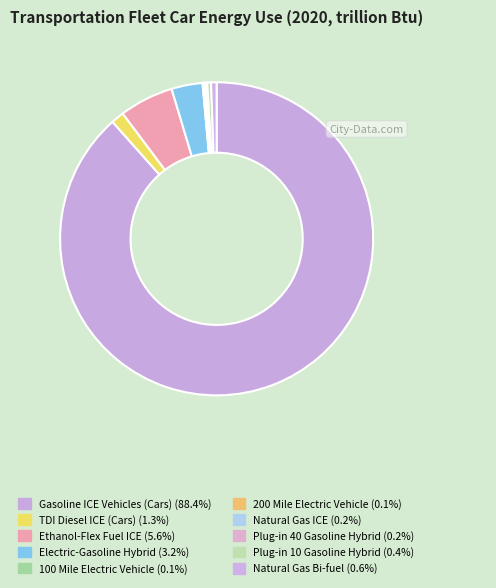

What is the largest slice in the pie chart?

Gasoline ICE Vehicles (Cars)